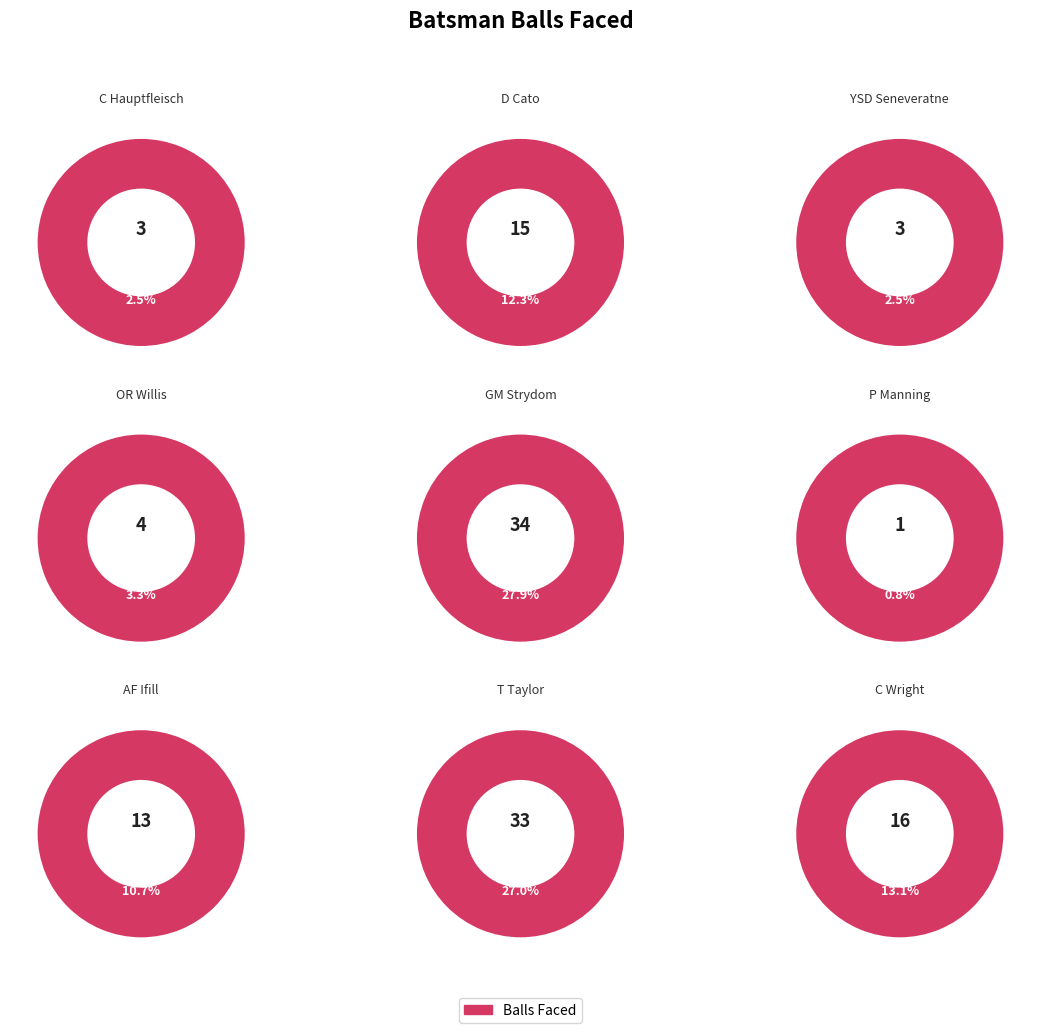

What is the change in value from C Hauptfleisch to D Cato?

+12